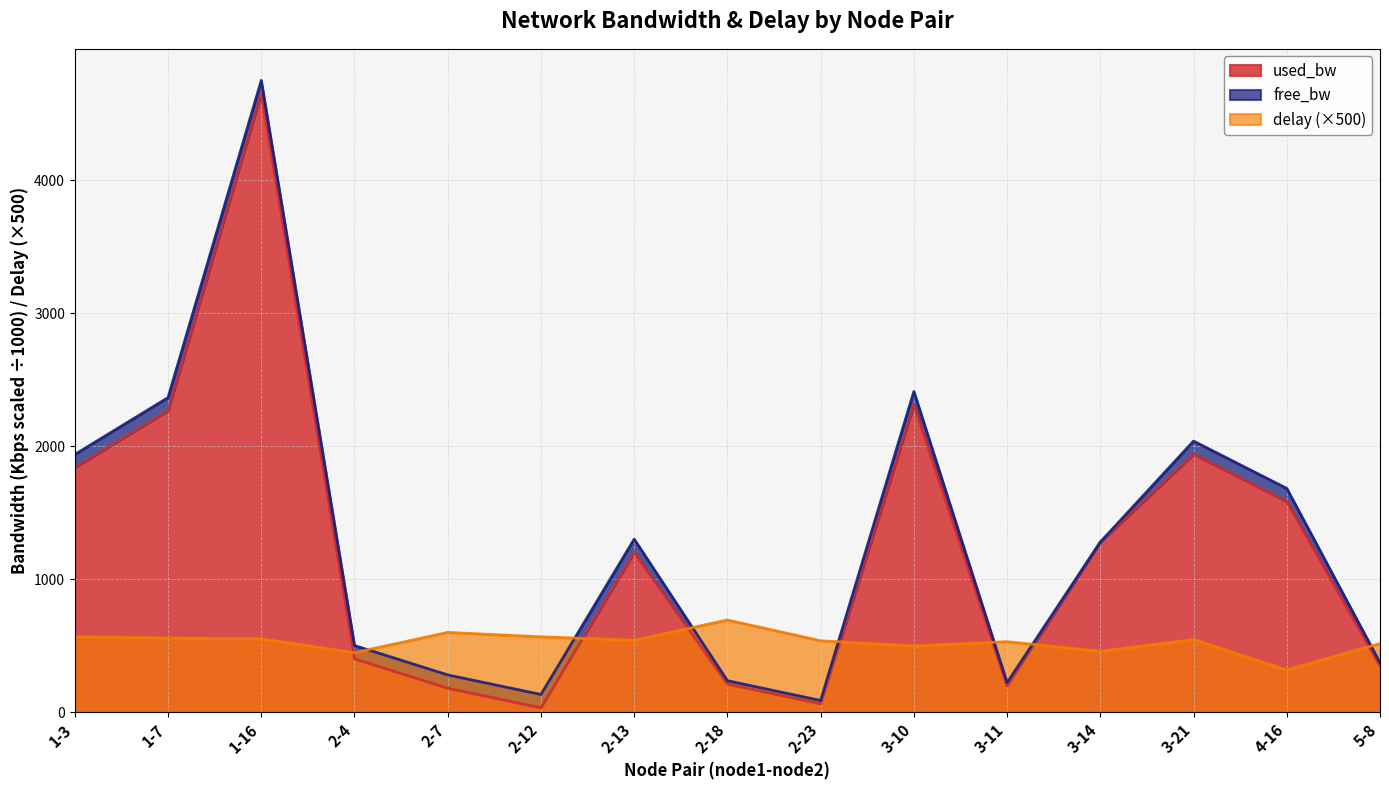

What is the highest value of the delay series?

693.0